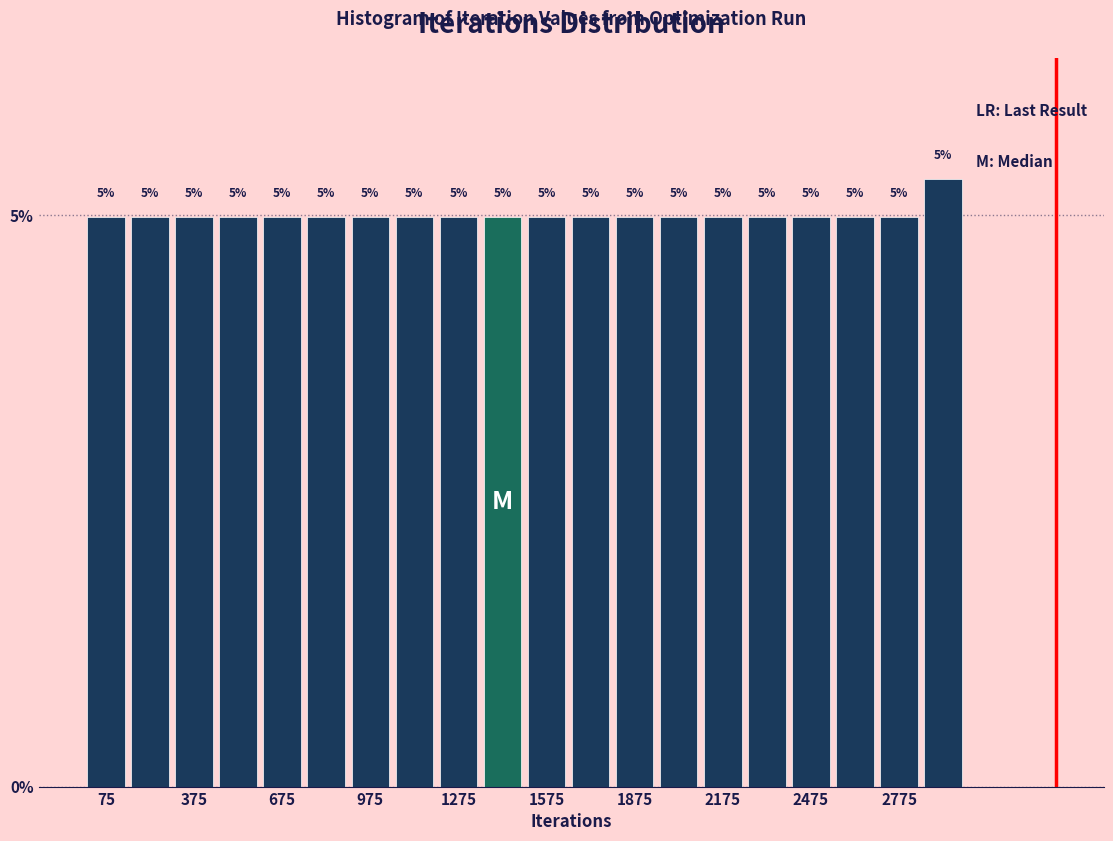

Around what value on the x-axis is the tallest bar? Give the approximate position of its centre, as read against the axis.

2950